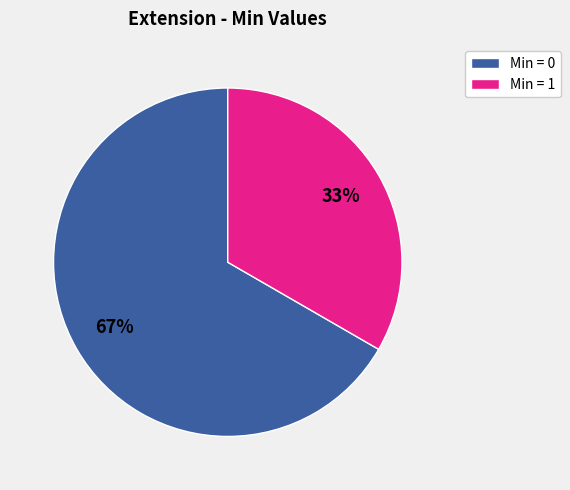

Does any single category account for the majority?

Yes